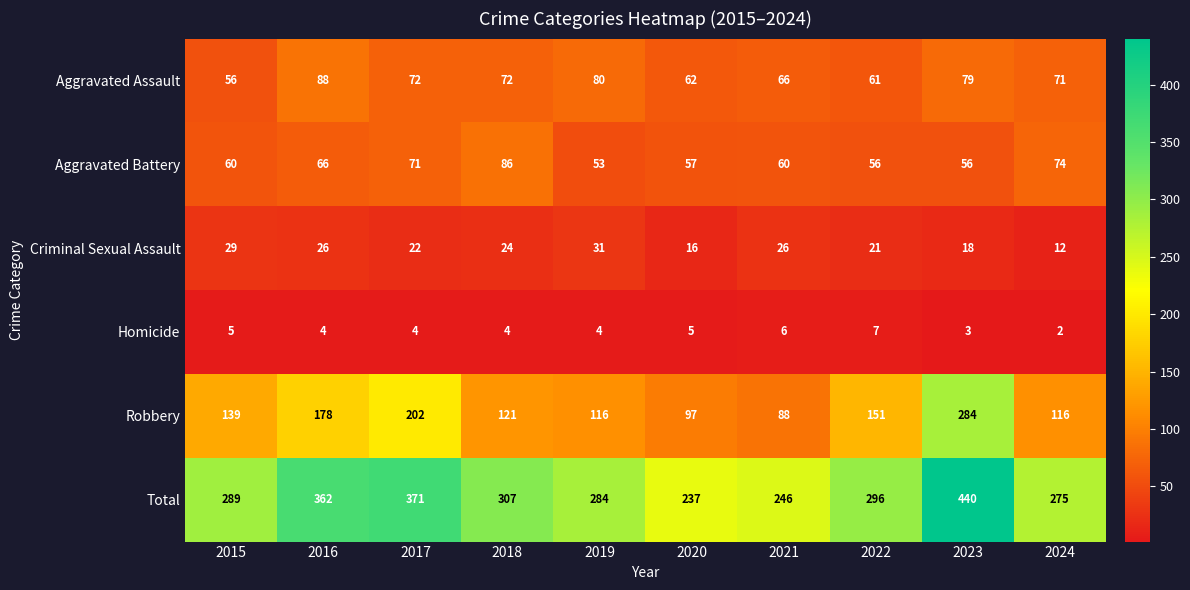

Which series has the widest spread of values?

Total